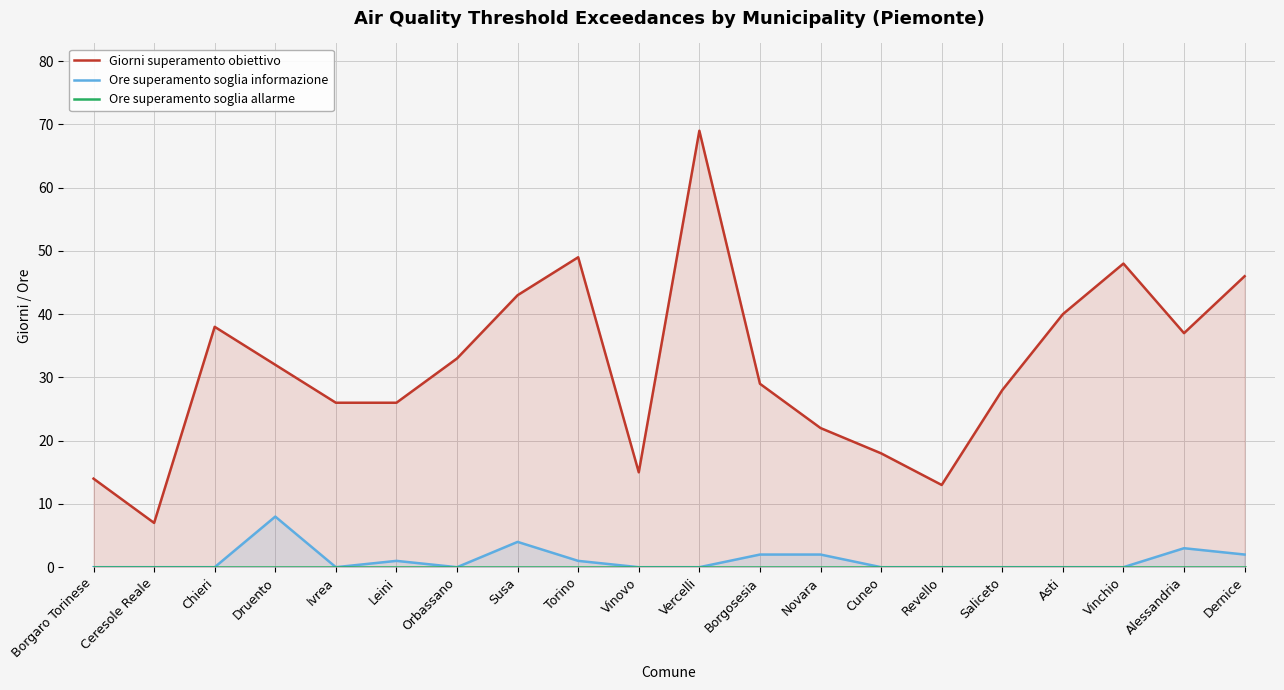

True or false: Ore superamento soglia informazione and Giorni superamento obiettivo cross at least once.

False